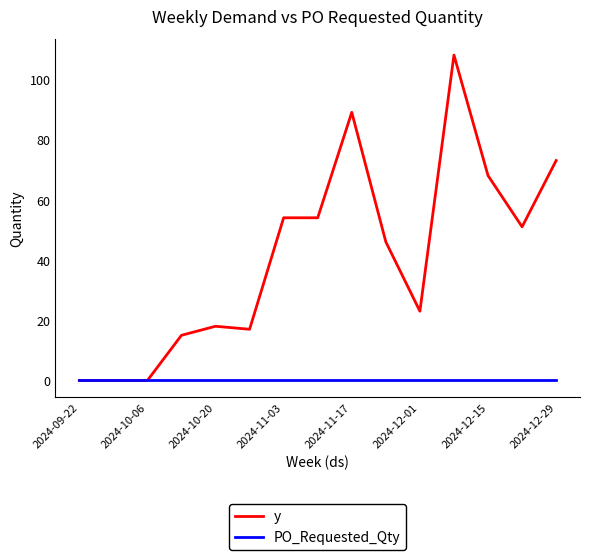

What is the maximum value shown in the chart?

108